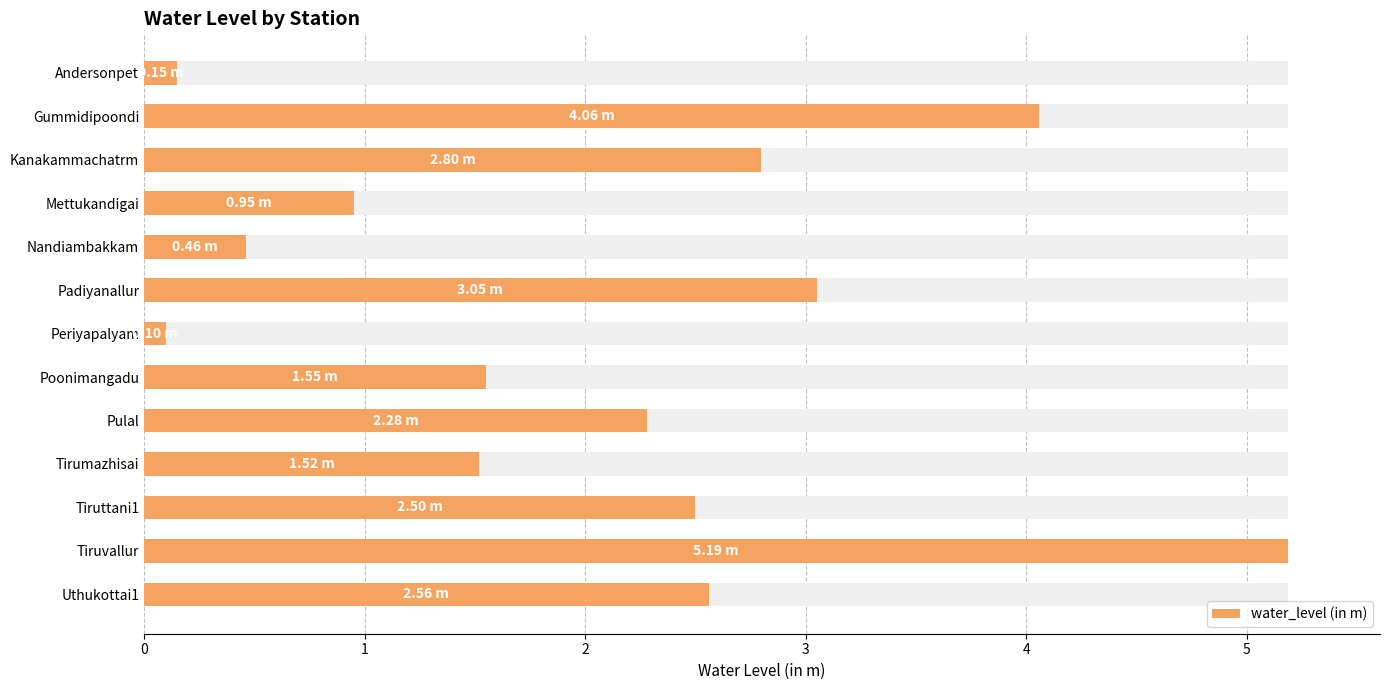

The value at 10 is 3.9. True or false?

False